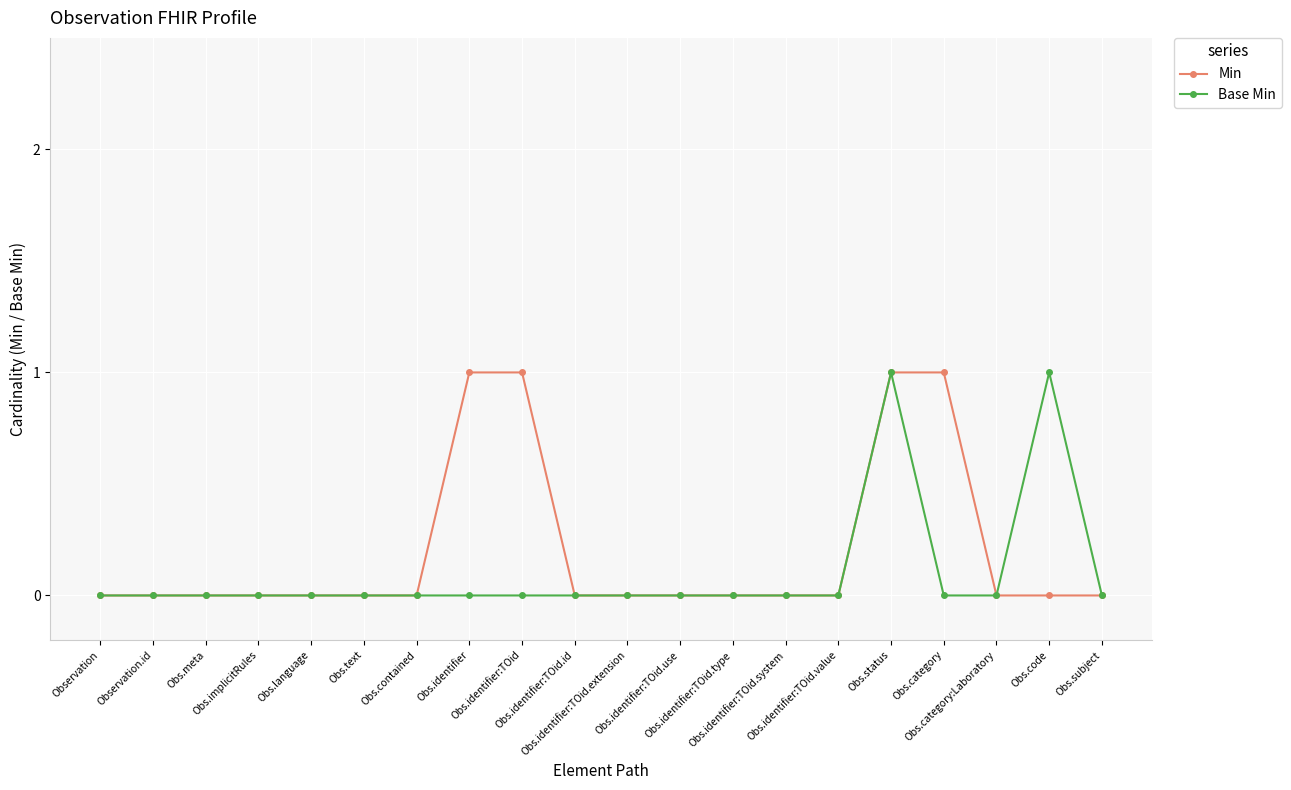

What are all the series names shown in the legend?

Min, Base Min